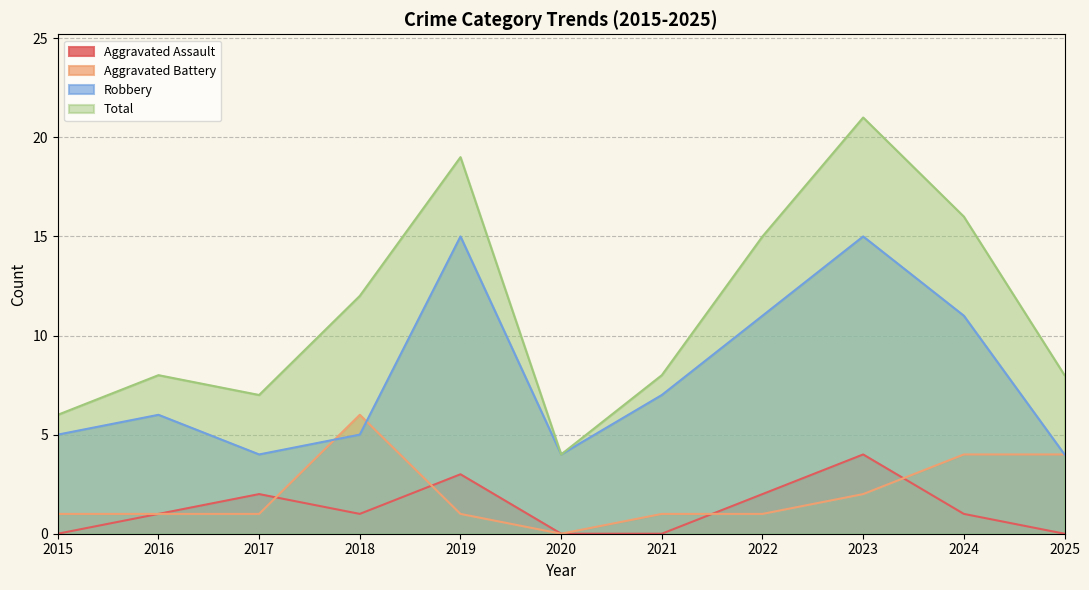

What is the sum of the Total values at 2015 and 2024?

22